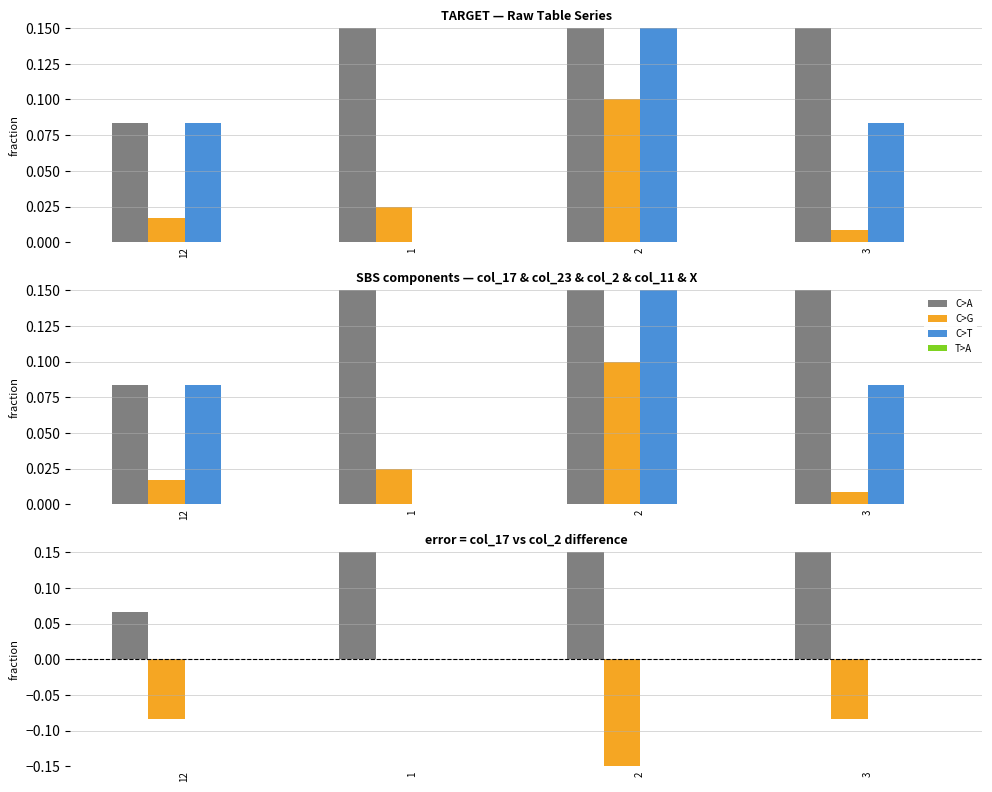

Which category has the highest value across all series?

1